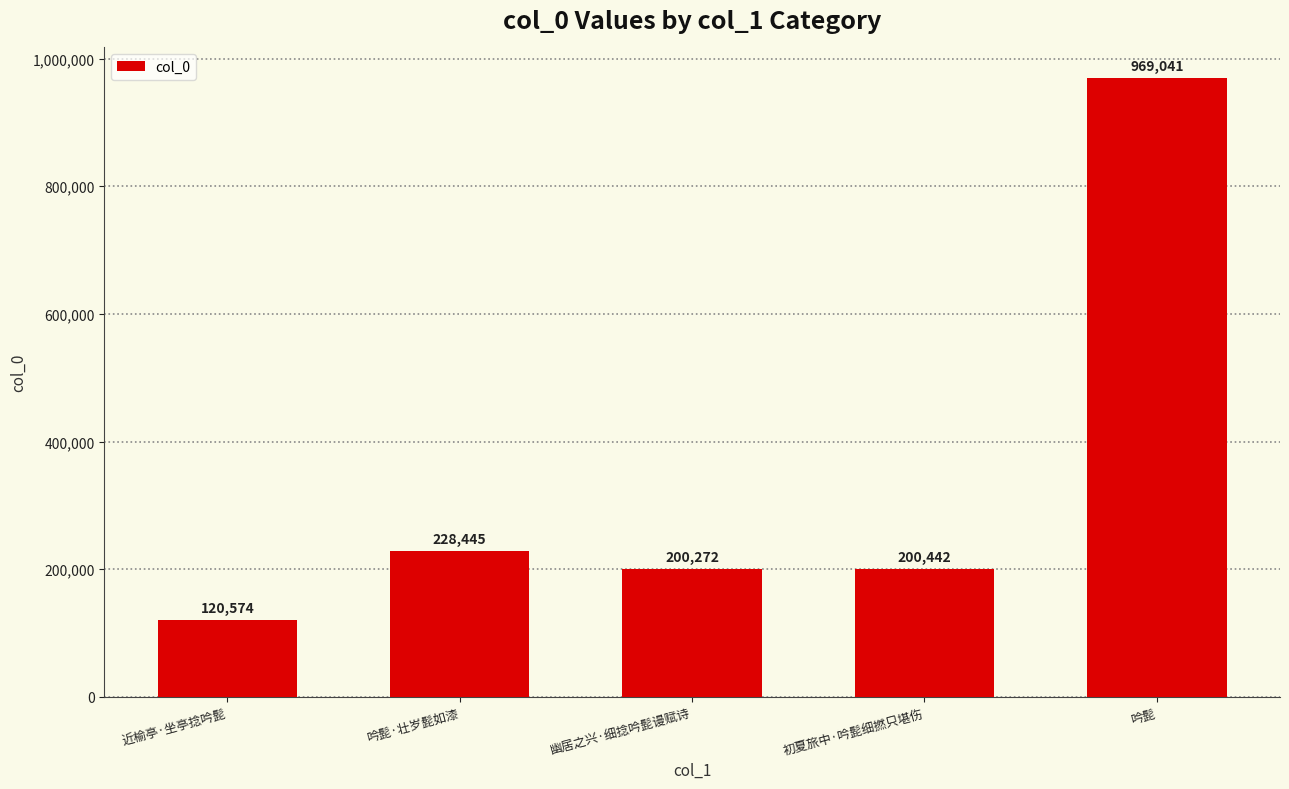

The chart shows a value of 228445 at 吟髭·壮岁髭如漆. True or false?

True